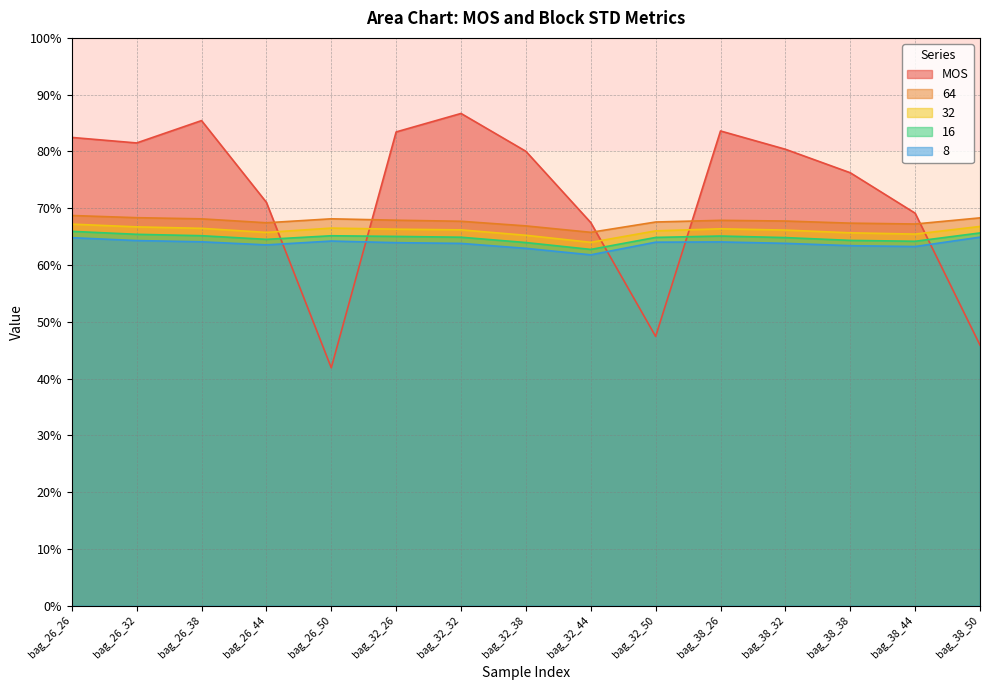

True or false: 8 and 32 cross at least once.

False